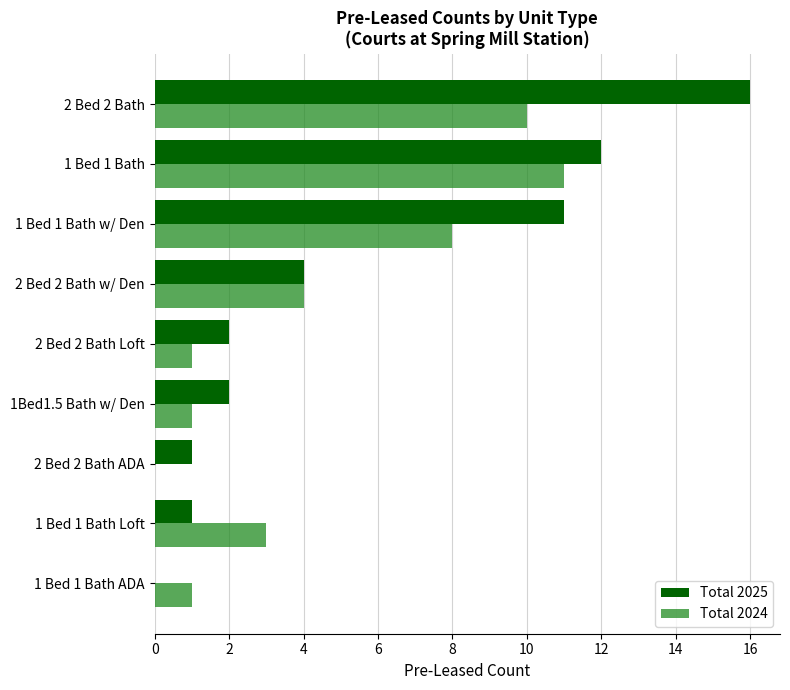

Between 1 Bed 1 Bath ADA and 1 Bed 1 Bath Loft, which series saw the biggest shift?

Total 2024